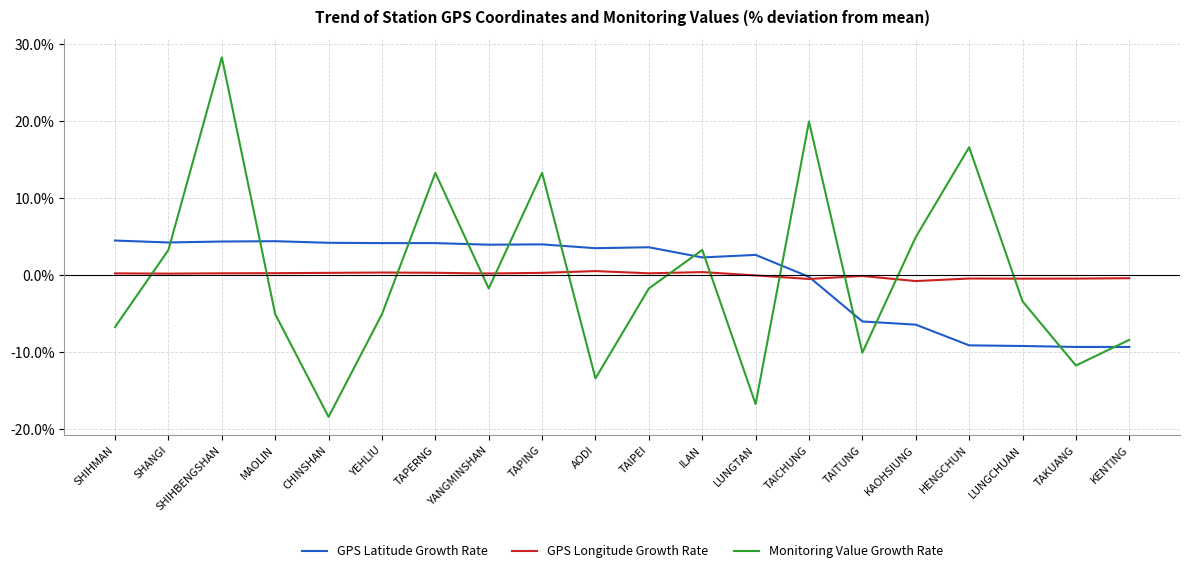

At which label does Monitoring Value Growth Rate reach its minimum?

CHINSHAN